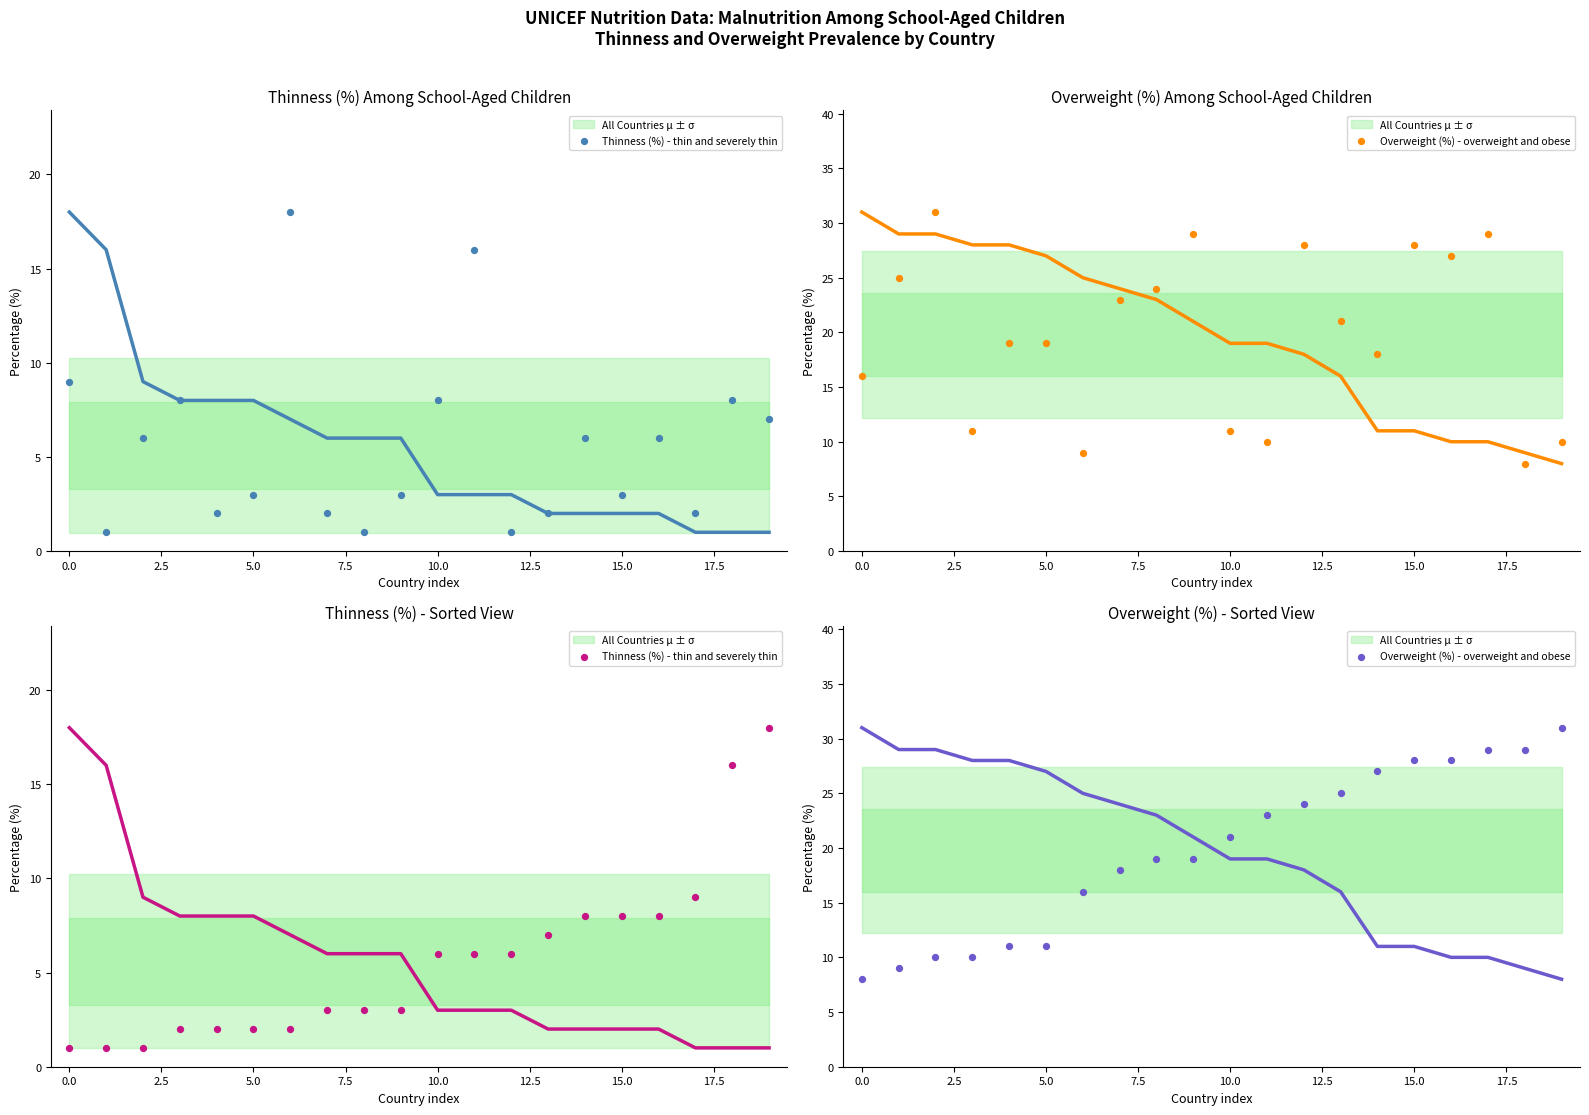

Which series contains the lowest Y value?

Thinness (%) - thin and severely thin